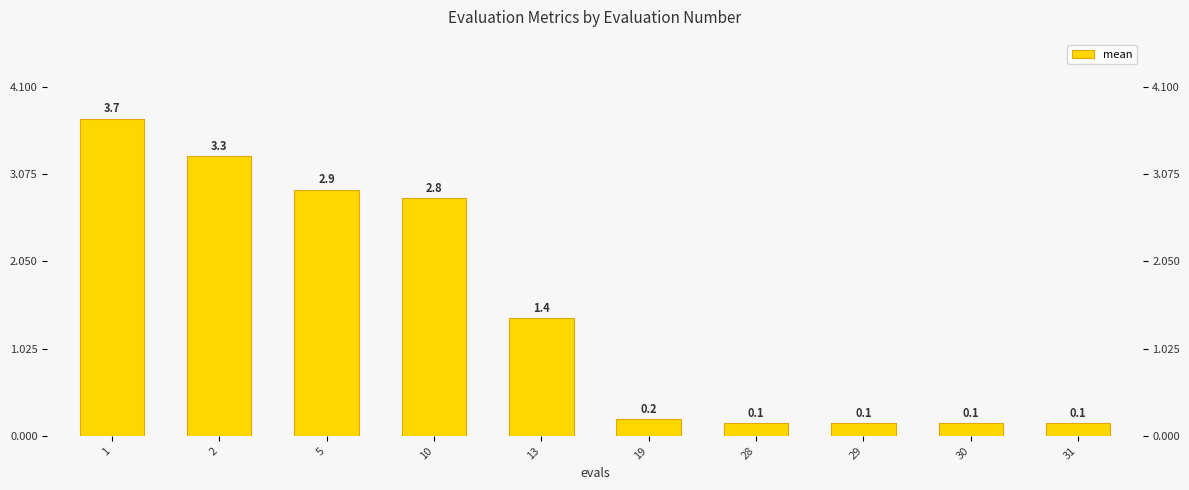

What is the change in value from 2 to 5?

-0.4